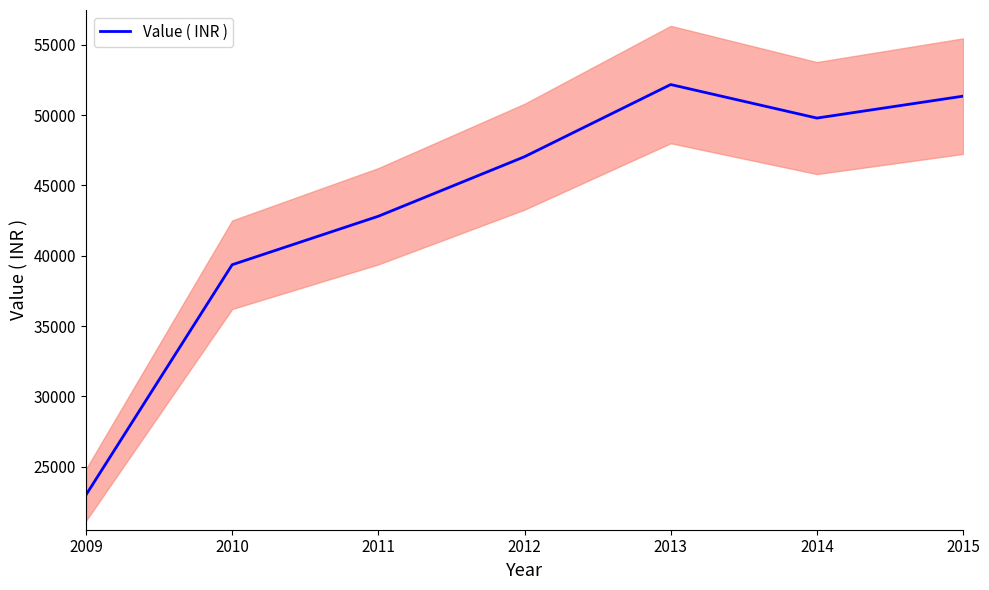

What is the value of the 2nd point from the left?

39360